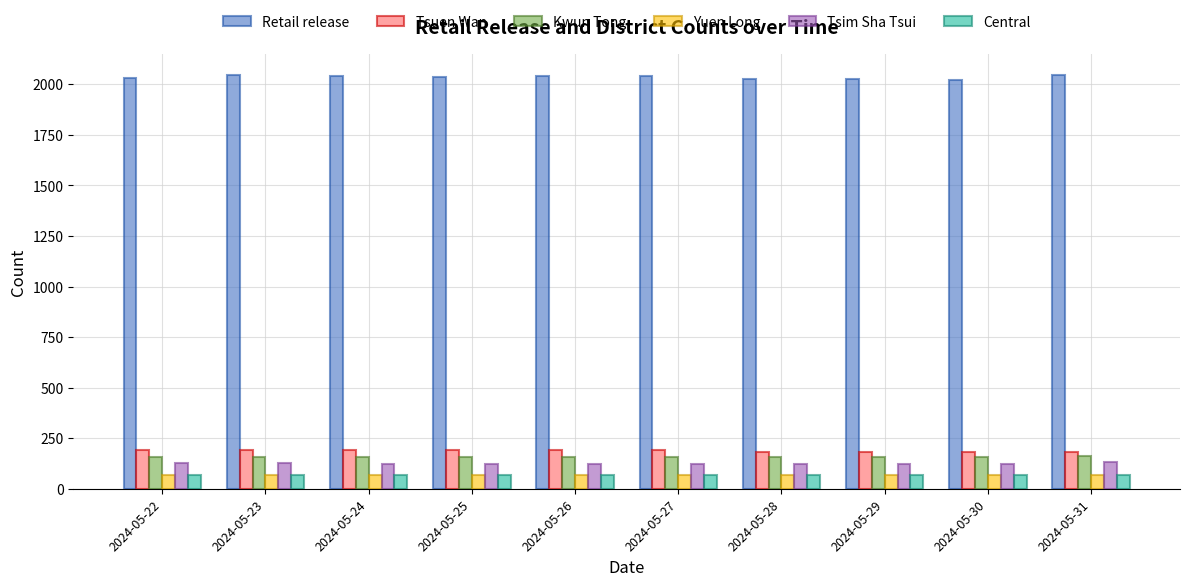

What is the maximum value for Kwun Tong?

160